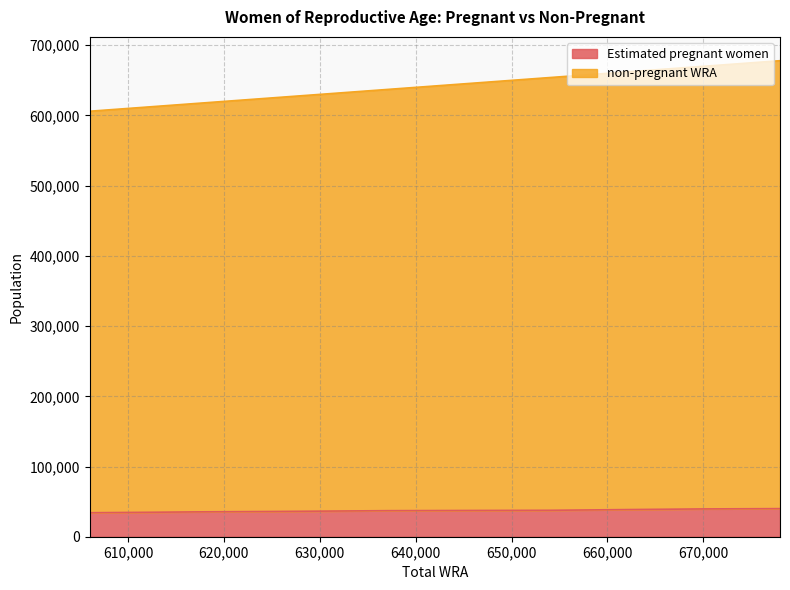

At which label does Estimated pregnant women reach its minimum?

606000